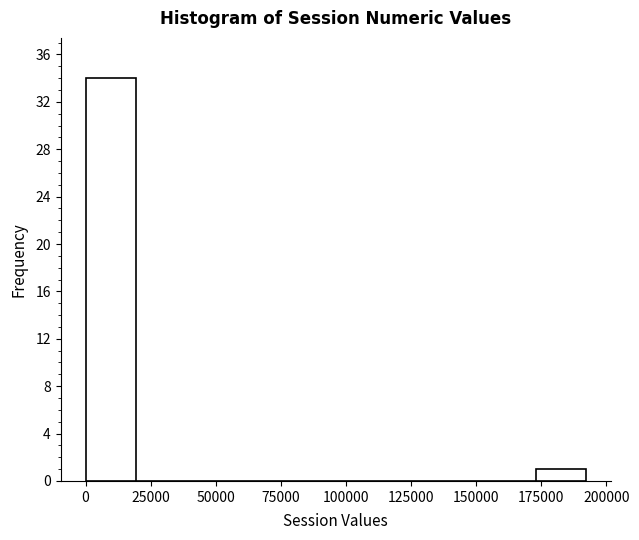

Around what value on the x-axis is the tallest bar? Give the approximate position of its centre, as read against the axis.

10000